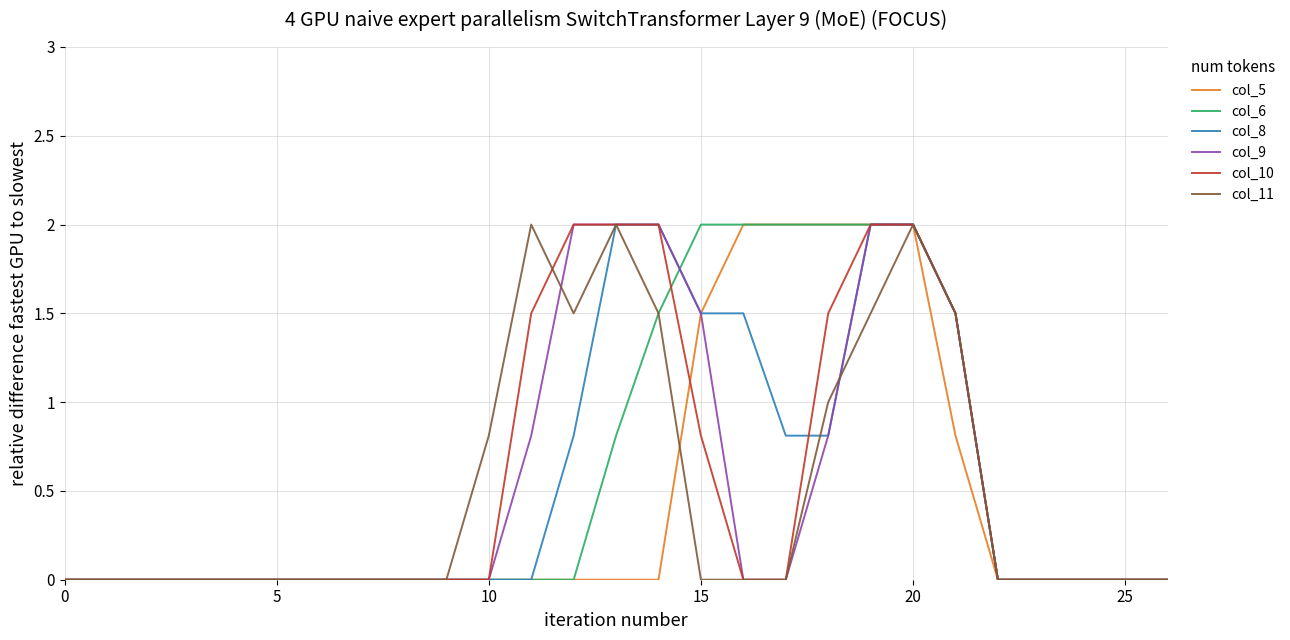

True or false: col_9 and col_10 cross at least once.

False